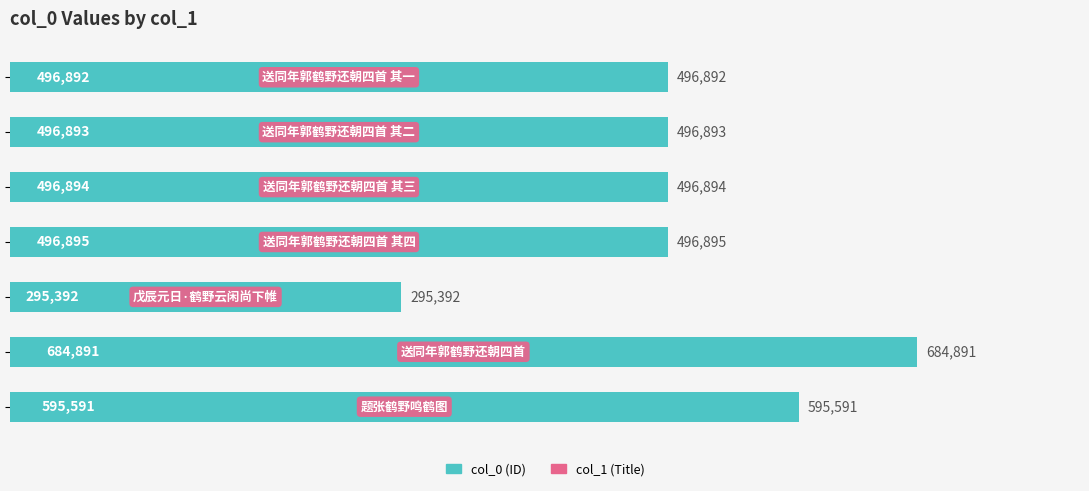

What is the greatest value displayed?

684891